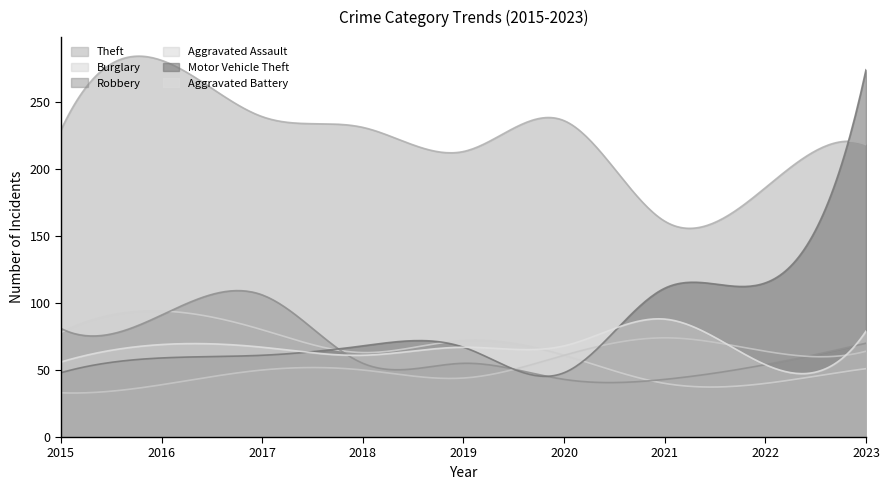

How many interior local peaks does the Aggravated Assault series have?

1